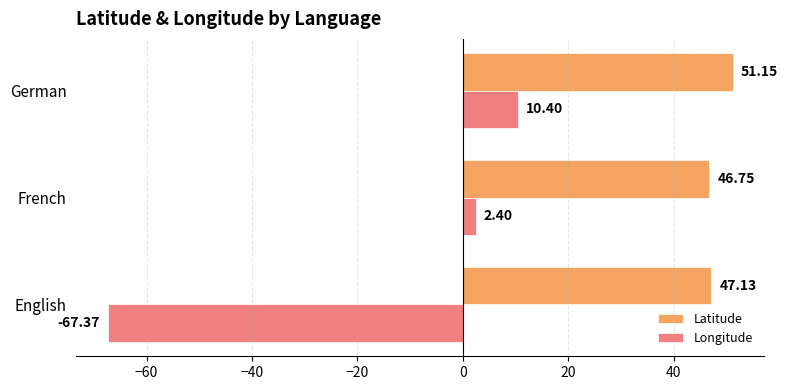

Which series changed the most between English and German?

Longitude